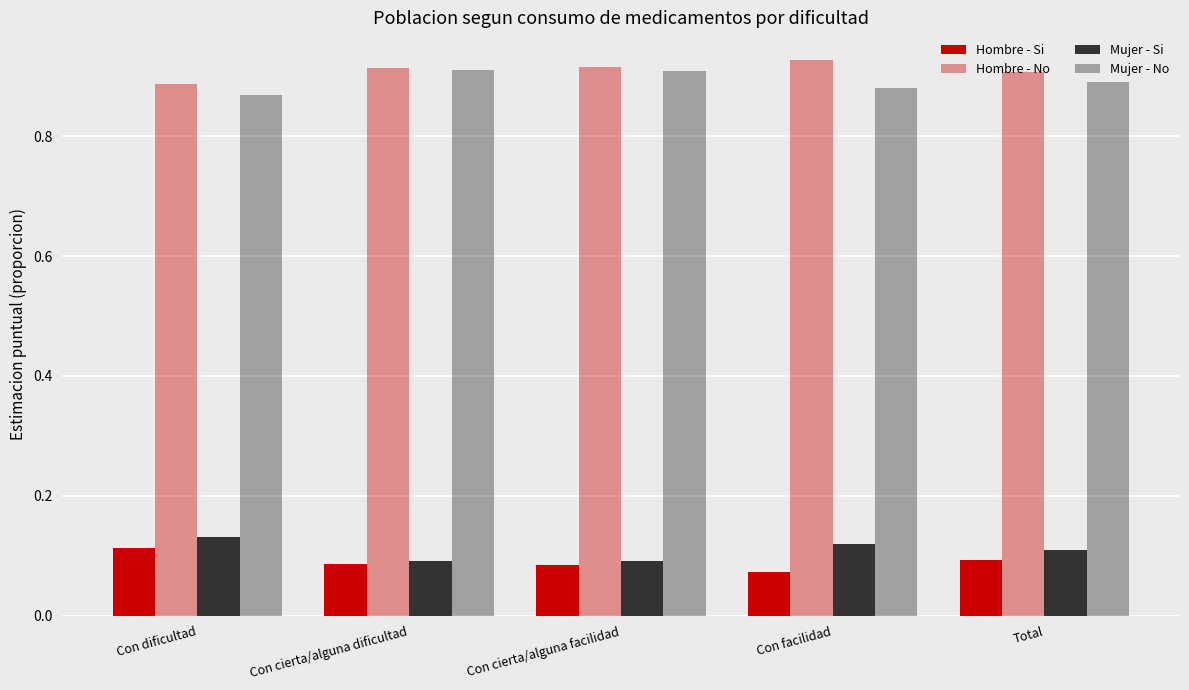

What is the label of the 1st bar from the right?

Total